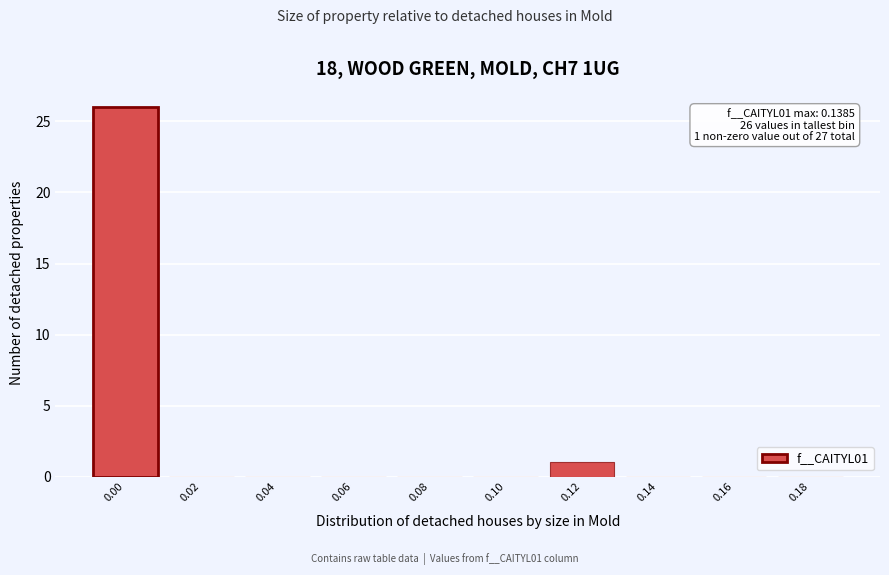

Reading left to right, extract all data points from this chart.

0.00=26	0.02=0	0.04=0	0.06=0	0.08=0	0.10=0	0.12=1	0.14=0	0.16=0	0.18=0